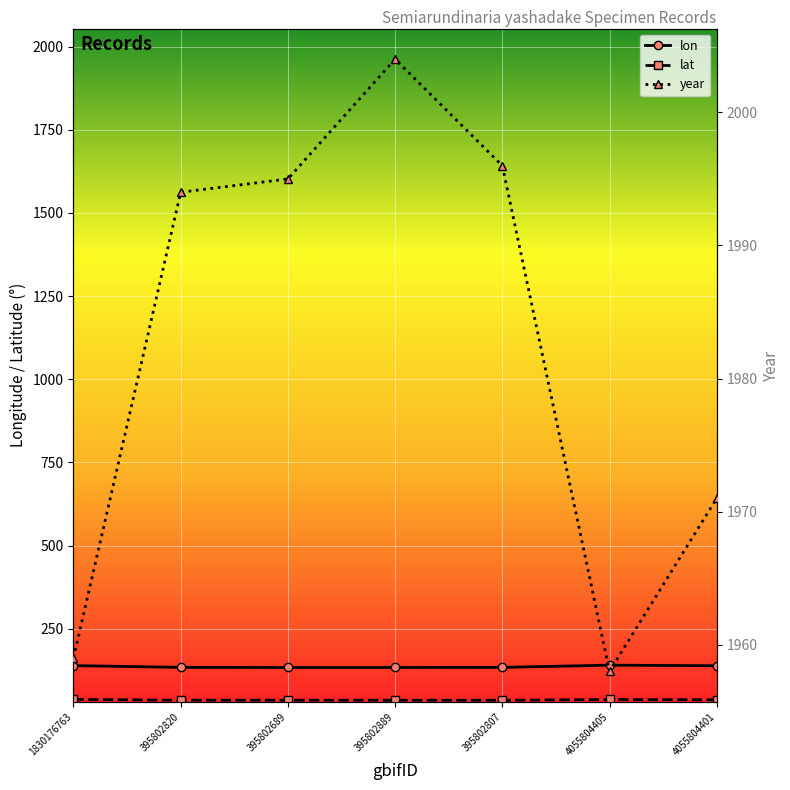

How many interior local peaks does the lon series have?

1